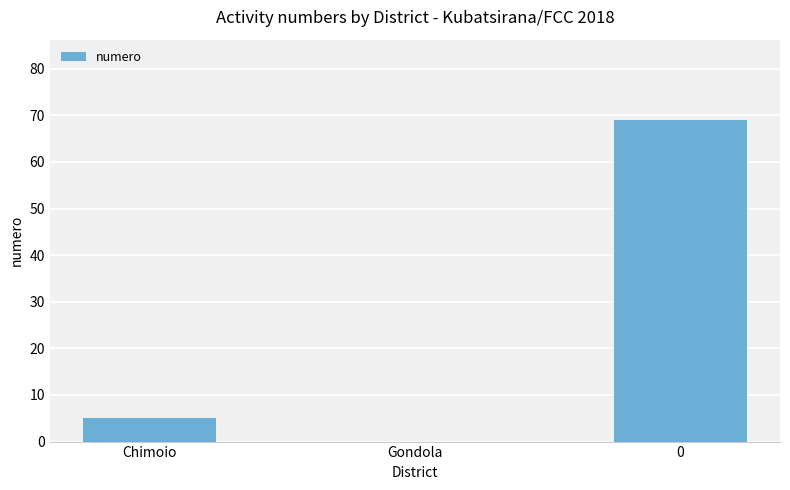

Reading left to right, transcribe all the data shown in this chart.

Chimoio=5	Gondola=0	0=69